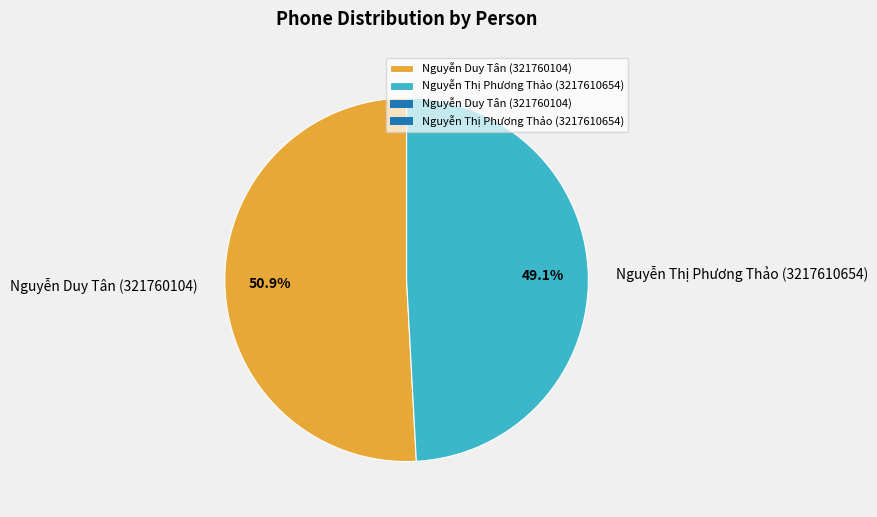

To the nearest percent, what portion does Nguyễn Duy Tân (321760104) represent?

51%